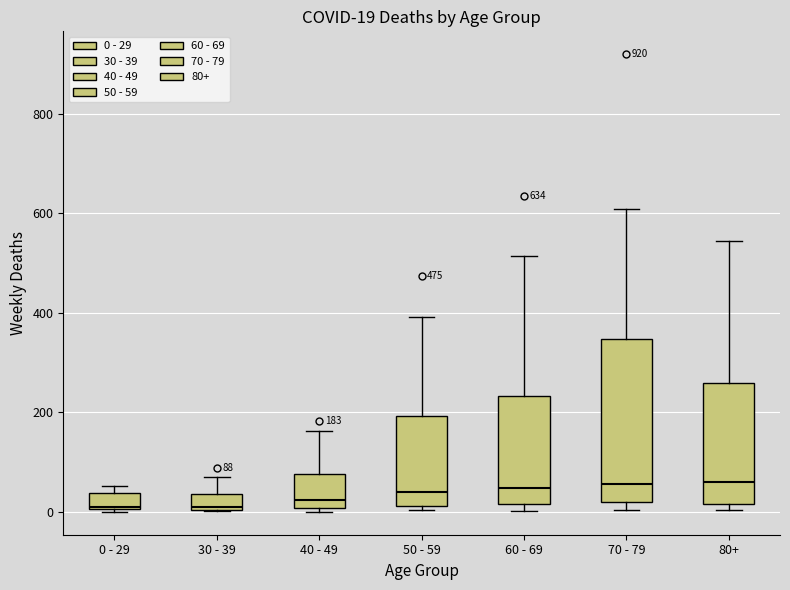

Comparing the boxes themselves (not the whiskers), which one is the tallest?

70 - 79